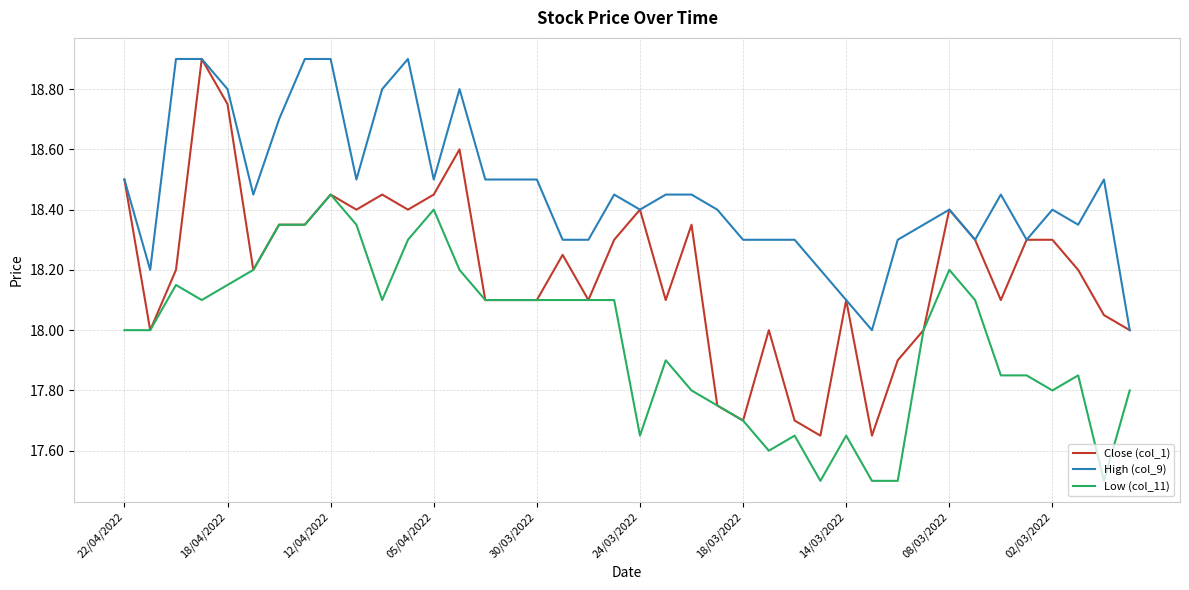

True or false: Close (col_1) has more than 1 interior local peaks.

True